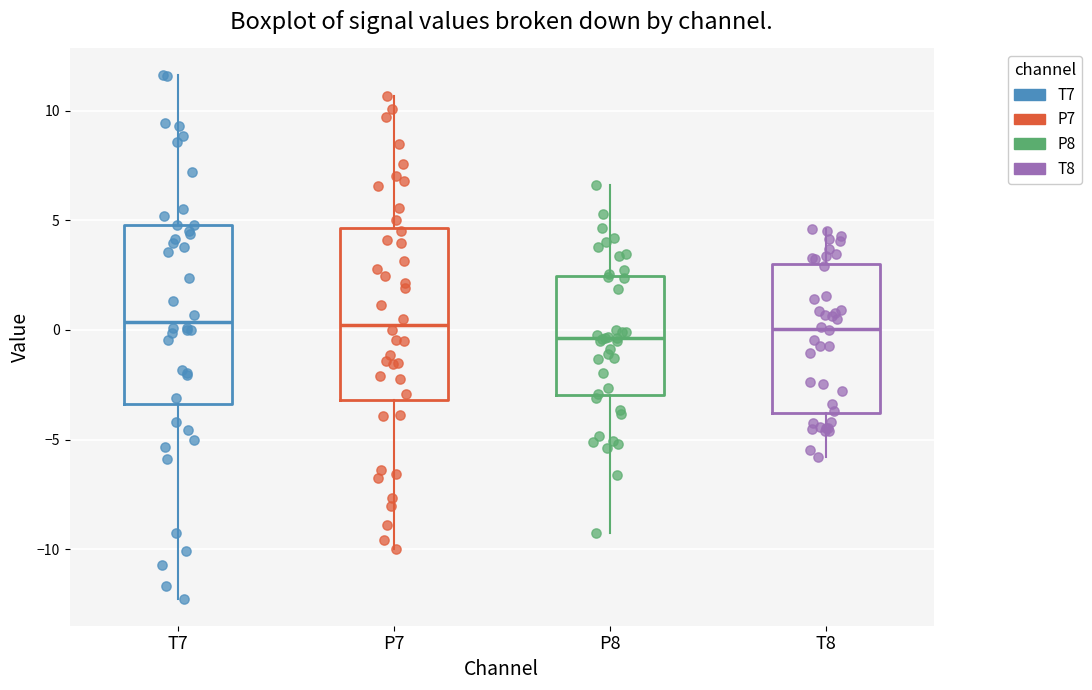

Where does the lower whisker of the box for T8 end on the y-axis? The values are not printed on the chart, so give them approximately, as read against the axis.

-6.0